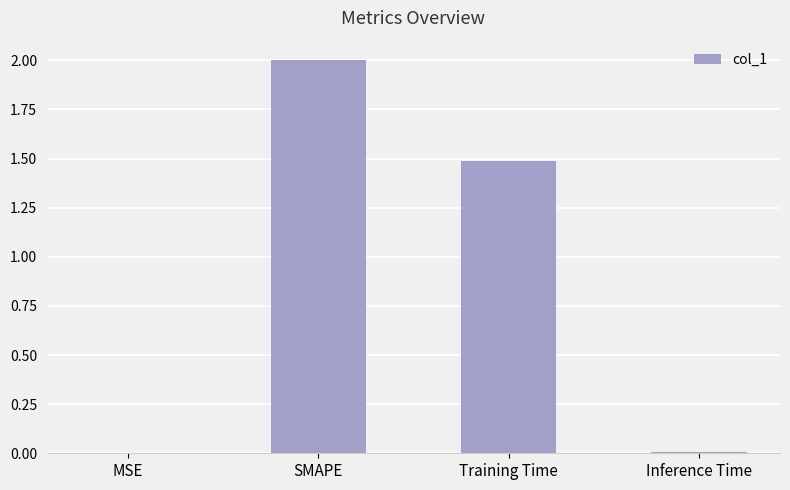

What is the maximum value shown in the chart?

2.0